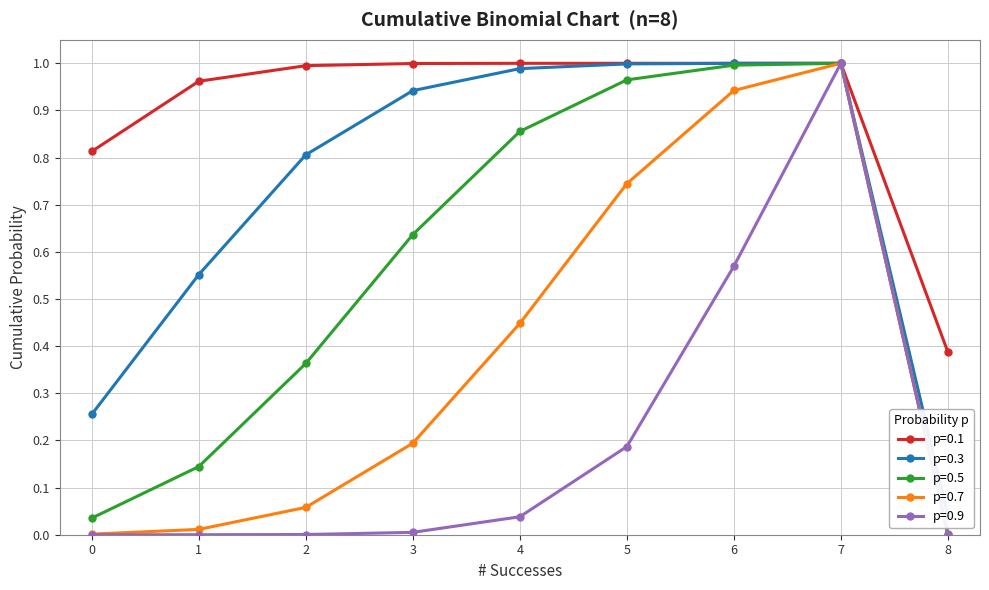

Count the number of categories in the chart.

33